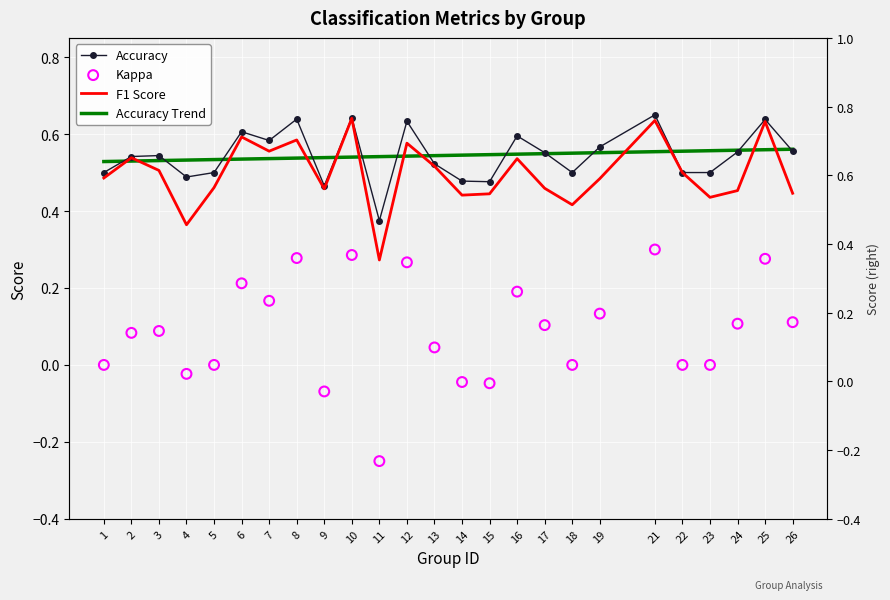

Which series contains the lowest Y value?

Kappa